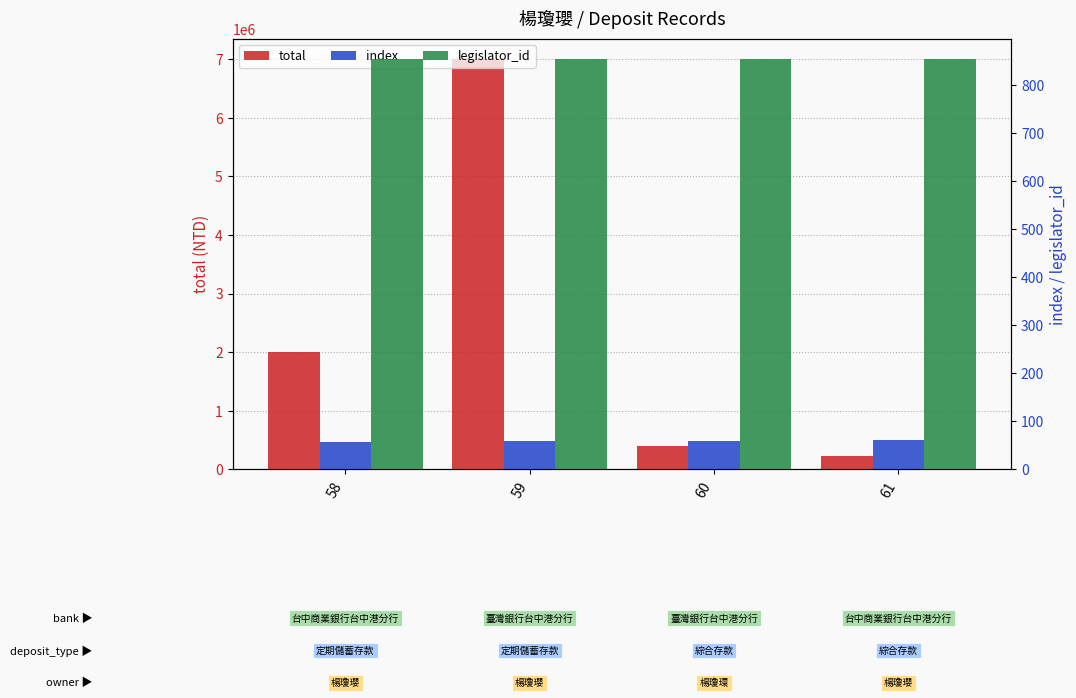

How many categories are shown in the chart?

4